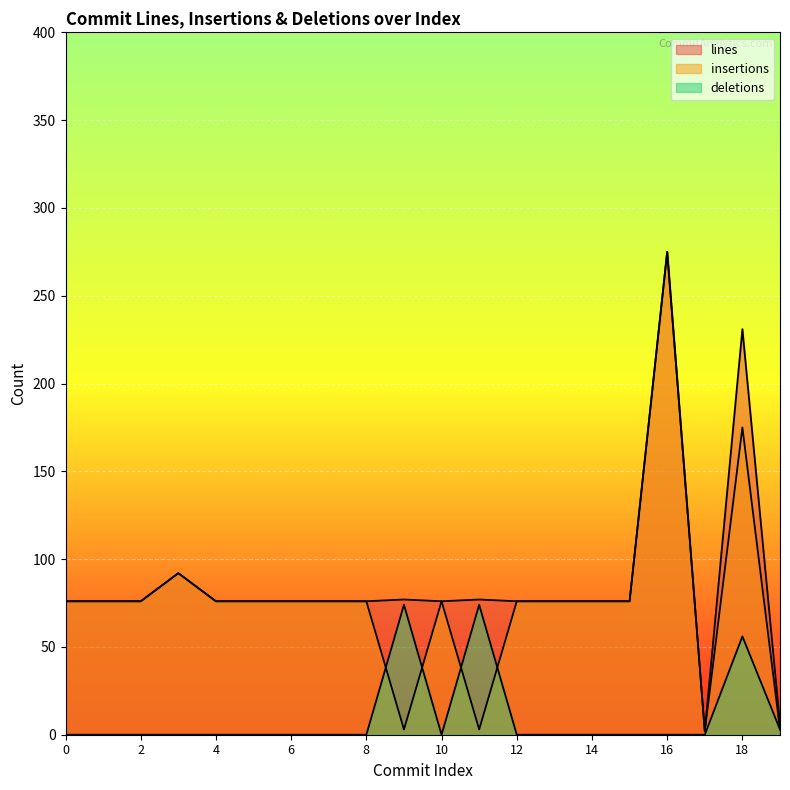

What is the difference between the deletions values at 9 and 13?

74